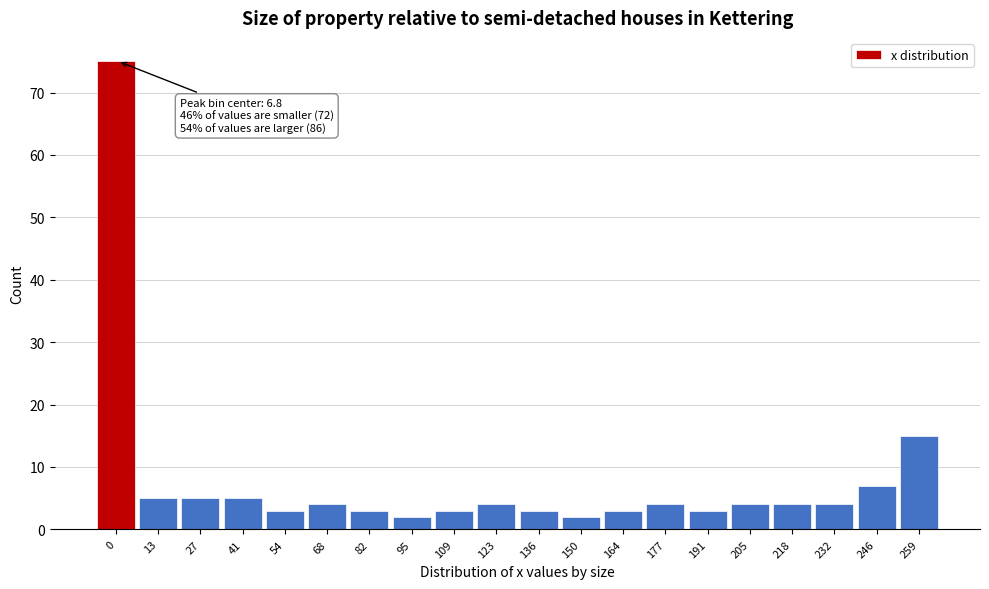

Reading left to right, list all the values displayed in this chart.

0=75	13=5	27=5	41=5	54=3	68=4	82=3	95=2	109=3	123=4	136=3	150=2	164=3	177=4	191=3	205=4	218=4	232=4	246=7	259=15